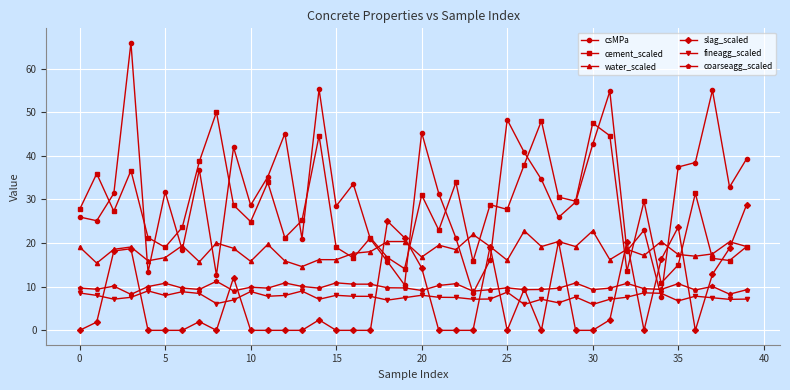

Which series has the largest total across all categories?

csMPa